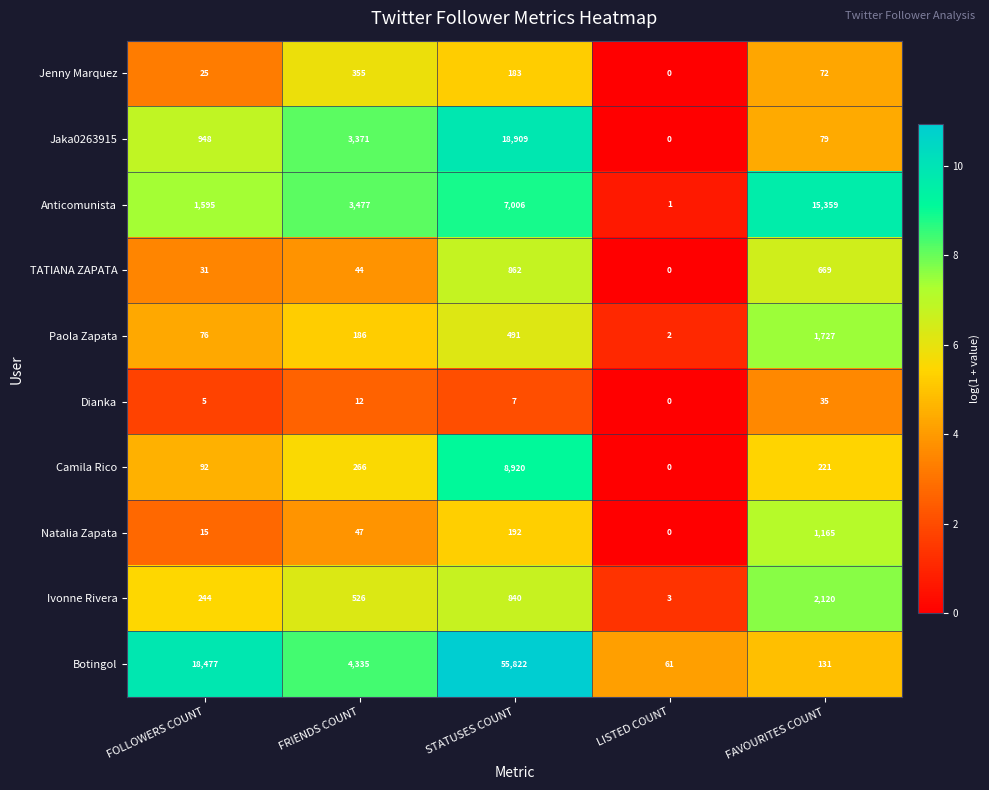

Which series has the largest range (max minus min)?

Botingol